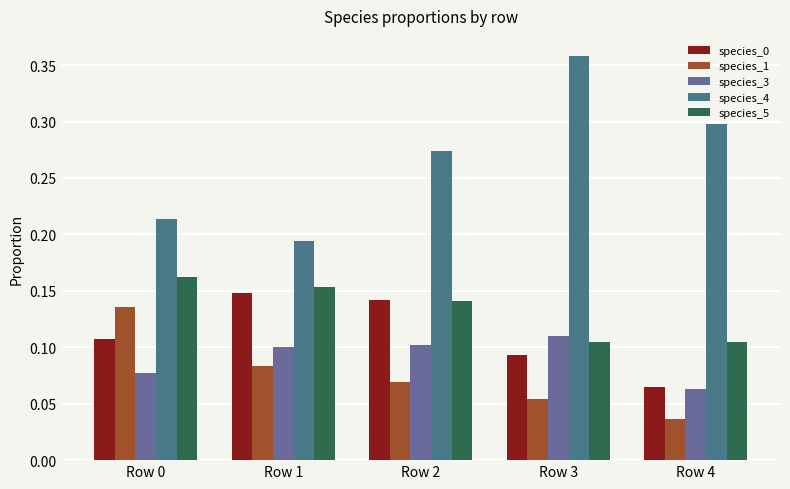

Is the value of species_5 at Row 1 greater than the value of species_3 at Row 0?

Yes